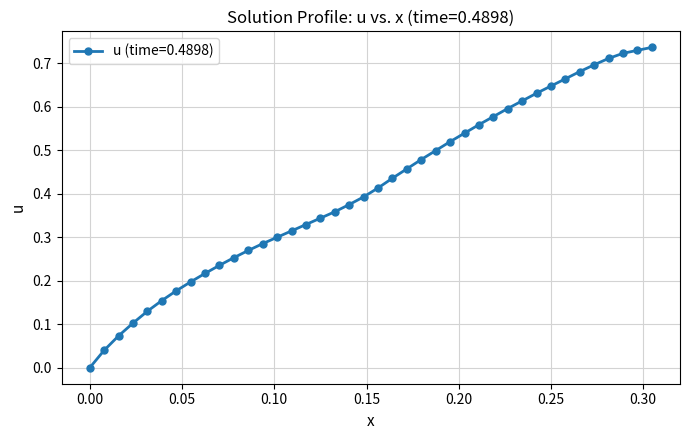

Count the number of values greater than 0.

39